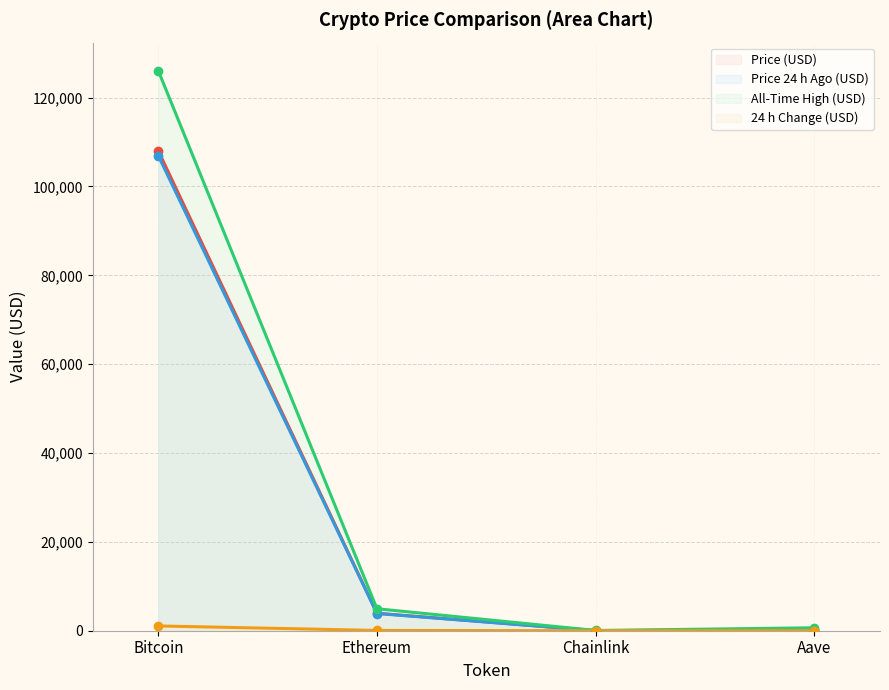

At which label does price24hAgo reach its peak?

Bitcoin